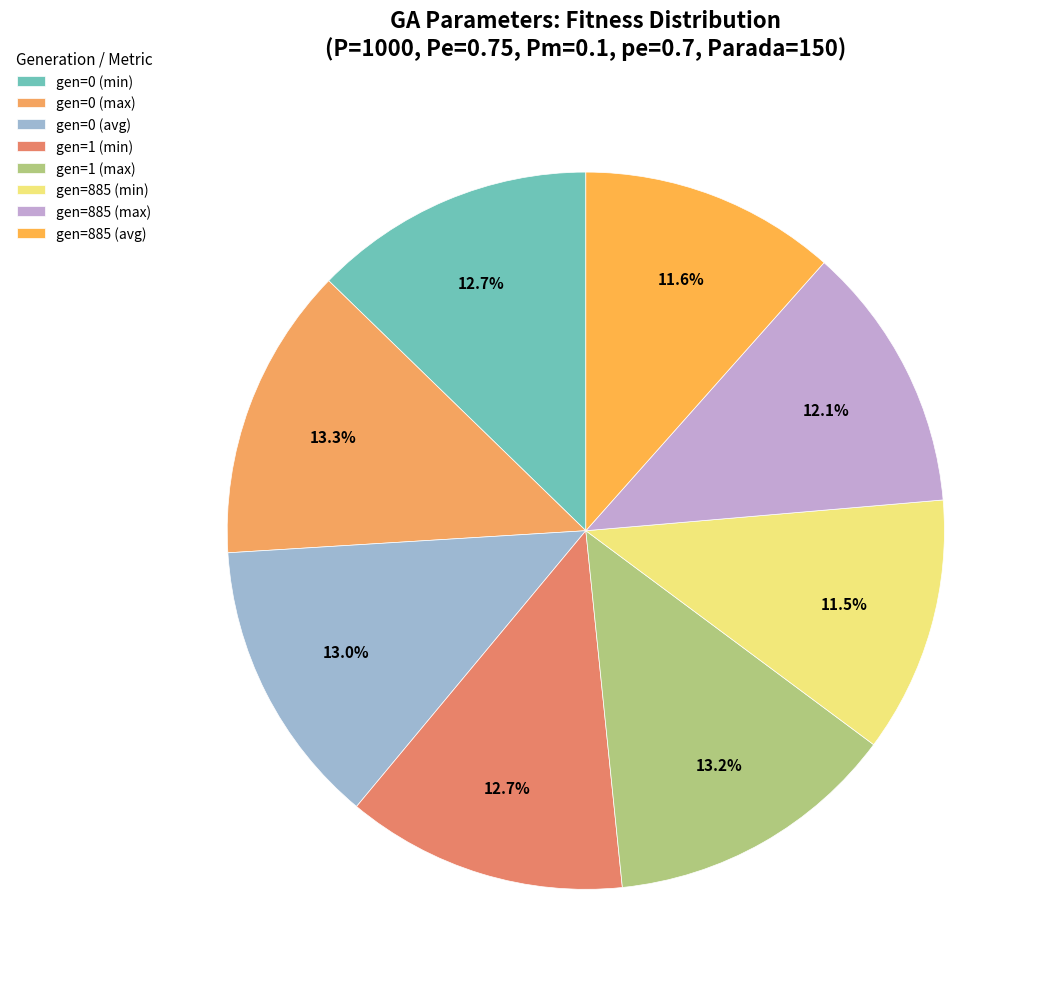

Is there a majority slice in this chart?

No